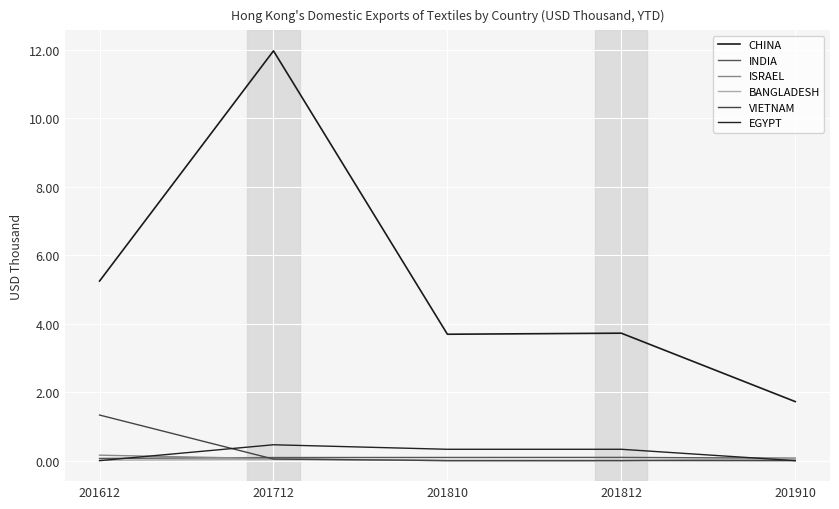

Is this an area chart (filled region under the line)?

No